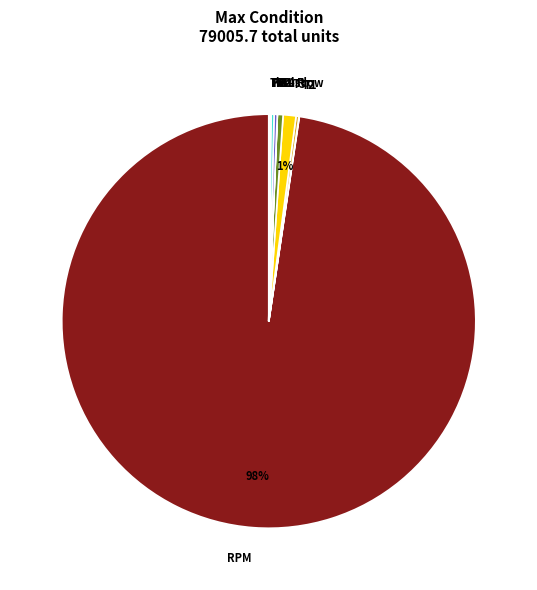

Is there a majority slice in this chart?

Yes